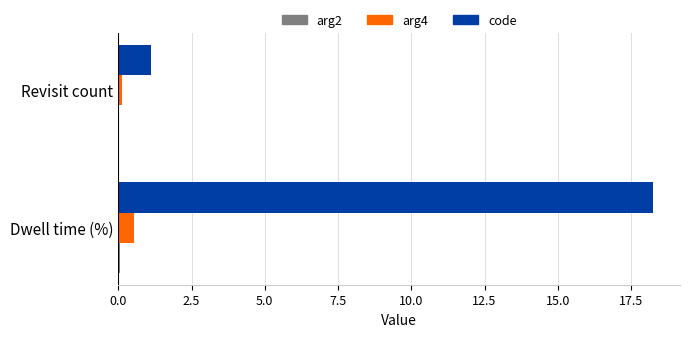

Where is code nearest to the value 9?

Revisit count